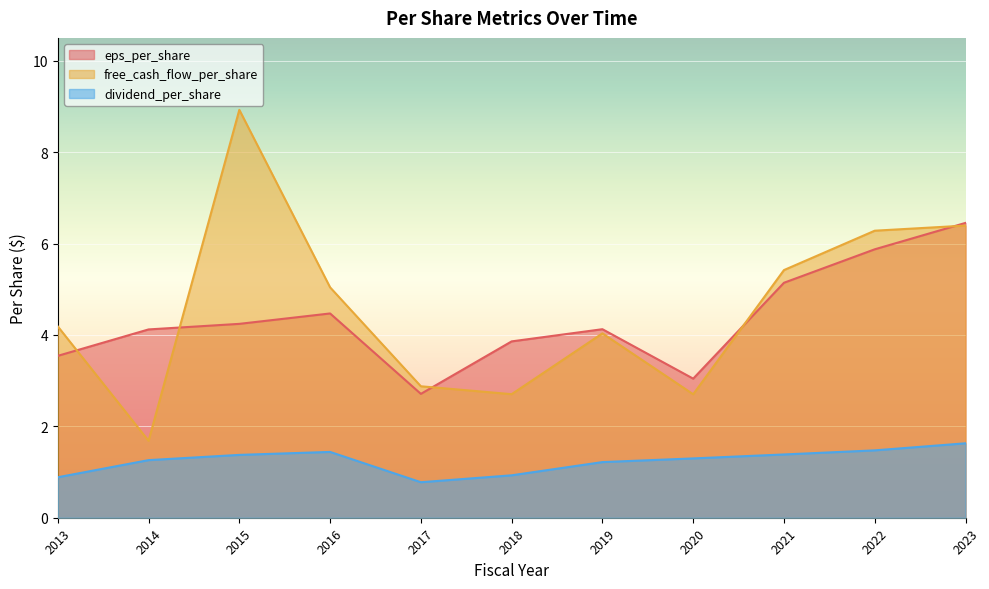

Reading left to right, transcribe all the data shown in this chart.

eps_per_share: 2013=3.5	2014=4.1	2015=4.2	2016=4.5	2017=2.7	2018=3.9	2019=4.1	2020=3.0	2021=5.1	2022=5.9	2023=6.5
free_cash_flow_per_share: 2013=4.2	2014=1.7	2015=8.9	2016=5.0	2017=2.9	2018=2.7	2019=4.0	2020=2.7	2021=5.4	2022=6.3	2023=6.4
dividend_per_share: 2013=0.9	2014=1.3	2015=1.4	2016=1.4	2017=0.8	2018=0.9	2019=1.2	2020=1.3	2021=1.4	2022=1.5	2023=1.6